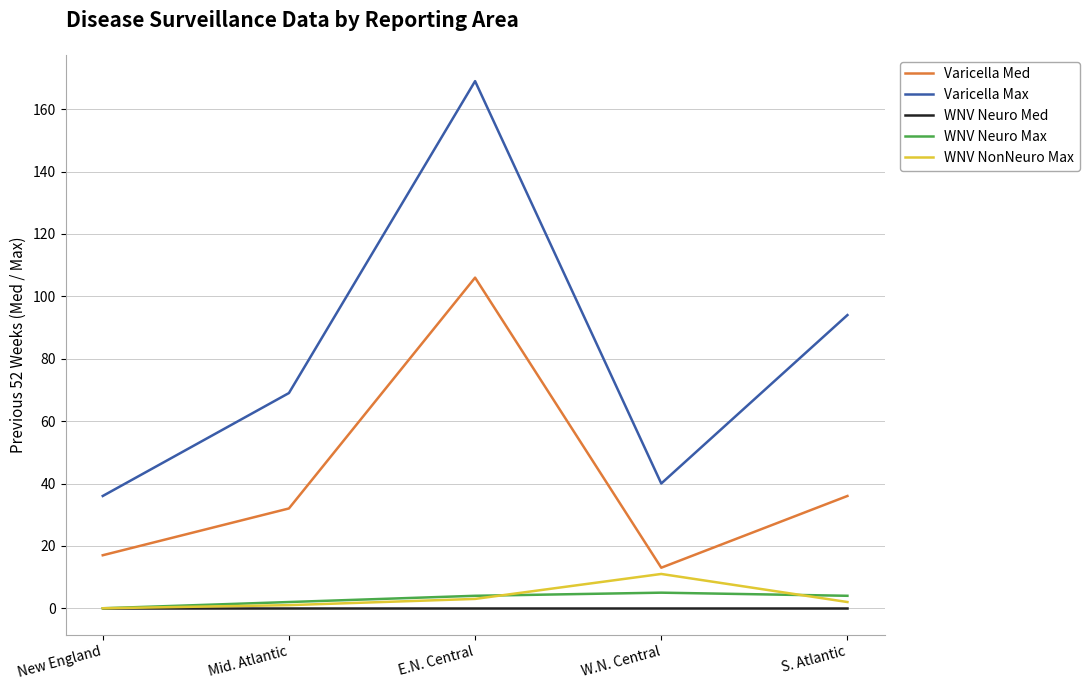

What is the approximate value of Varicella Med at W.N. Central?

13